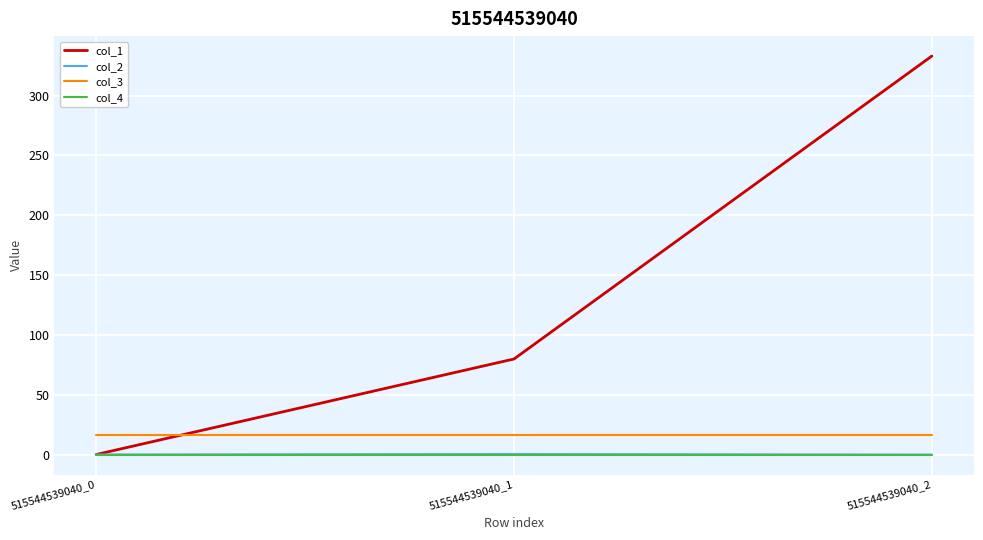

Which label corresponds to the largest value in the chart?

515544539040_2